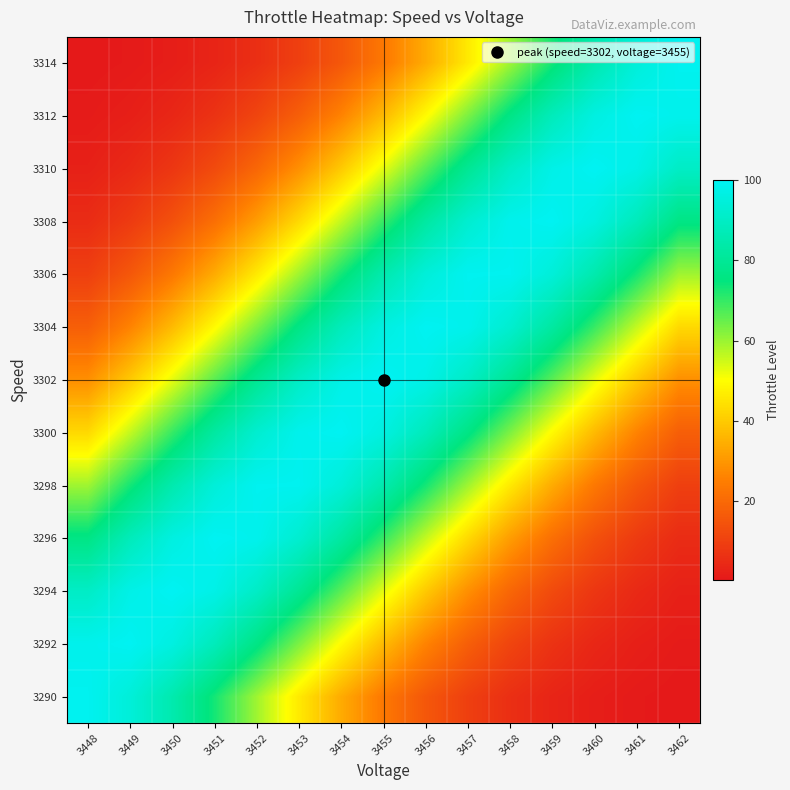

Reading left to right, what are all the values shown in this chart?

3290: 3448=99.4	3449=94.4	3450=85.2	3451=73.1	3452=59.5	3453=46.1	3454=33.9	3455=23.7	3456=15.7	3457=9.9	3458=5.9	3459=3.4	3460=1.8	3461=0.9	3462=0.5
3292: 3448=98.6	3449=99.8	3450=96.1	3451=87.8	3452=76.3	3453=63.0	3454=49.4	3455=36.8	3456=26.0	3457=17.5	3458=11.2	3459=6.8	3460=3.9	3461=2.1	3462=1.1
3294: 3448=90.3	3449=97.5	3450=100.0	3451=97.5	3452=90.3	3453=79.4	3454=66.4	3455=52.7	3456=39.8	3457=28.5	3458=19.4	3459=12.6	3460=7.7	3461=4.5	3462=2.5
3296: 3448=76.3	3449=87.8	3450=96.1	3451=99.8	3452=98.6	3453=92.5	3454=82.4	3455=69.8	3456=56.1	3457=42.9	3458=31.1	3459=21.5	3460=14.1	3461=8.8	3462=5.2
3298: 3448=59.5	3449=73.1	3450=85.2	3451=94.4	3452=99.4	3453=99.4	3454=94.4	3455=85.2	3456=73.1	3457=59.5	3458=46.1	3459=33.9	3460=23.7	3461=15.7	3462=9.9
3300: 3448=42.9	3449=56.1	3450=69.8	3451=82.4	3452=92.5	3453=98.6	3454=99.8	3455=96.1	3456=87.8	3457=76.3	3458=63.0	3459=49.4	3460=36.8	3461=26.0	3462=17.5
3302: 3448=28.5	3449=39.8	3450=52.7	3451=66.4	3452=79.4	3453=90.3	3454=97.5	3455=100.0	3456=97.5	3457=90.3	3458=79.4	3459=66.4	3460=52.7	3461=39.8	3462=28.5
3304: 3448=17.5	3449=26.0	3450=36.8	3451=49.4	3452=63.0	3453=76.3	3454=87.8	3455=96.1	3456=99.8	3457=98.6	3458=92.5	3459=82.4	3460=69.8	3461=56.1	3462=42.9
3306: 3448=9.9	3449=15.7	3450=23.7	3451=33.9	3452=46.1	3453=59.5	3454=73.1	3455=85.2	3456=94.4	3457=99.4	3458=99.4	3459=94.4	3460=85.2	3461=73.1	3462=59.5
3308: 3448=5.2	3449=8.8	3450=14.1	3451=21.5	3452=31.1	3453=42.9	3454=56.1	3455=69.8	3456=82.4	3457=92.5	3458=98.6	3459=99.8	3460=96.1	3461=87.8	3462=76.3
3310: 3448=2.5	3449=4.5	3450=7.7	3451=12.6	3452=19.4	3453=28.5	3454=39.8	3455=52.7	3456=66.4	3457=79.4	3458=90.3	3459=97.5	3460=100.0	3461=97.5	3462=90.3
3312: 3448=1.1	3449=2.1	3450=3.9	3451=6.8	3452=11.2	3453=17.5	3454=26.0	3455=36.8	3456=49.4	3457=63.0	3458=76.3	3459=87.8	3460=96.1	3461=99.8	3462=98.6
3314: 3448=0.5	3449=0.9	3450=1.8	3451=3.4	3452=5.9	3453=9.9	3454=15.7	3455=23.7	3456=33.9	3457=46.1	3458=59.5	3459=73.1	3460=85.2	3461=94.4	3462=99.4